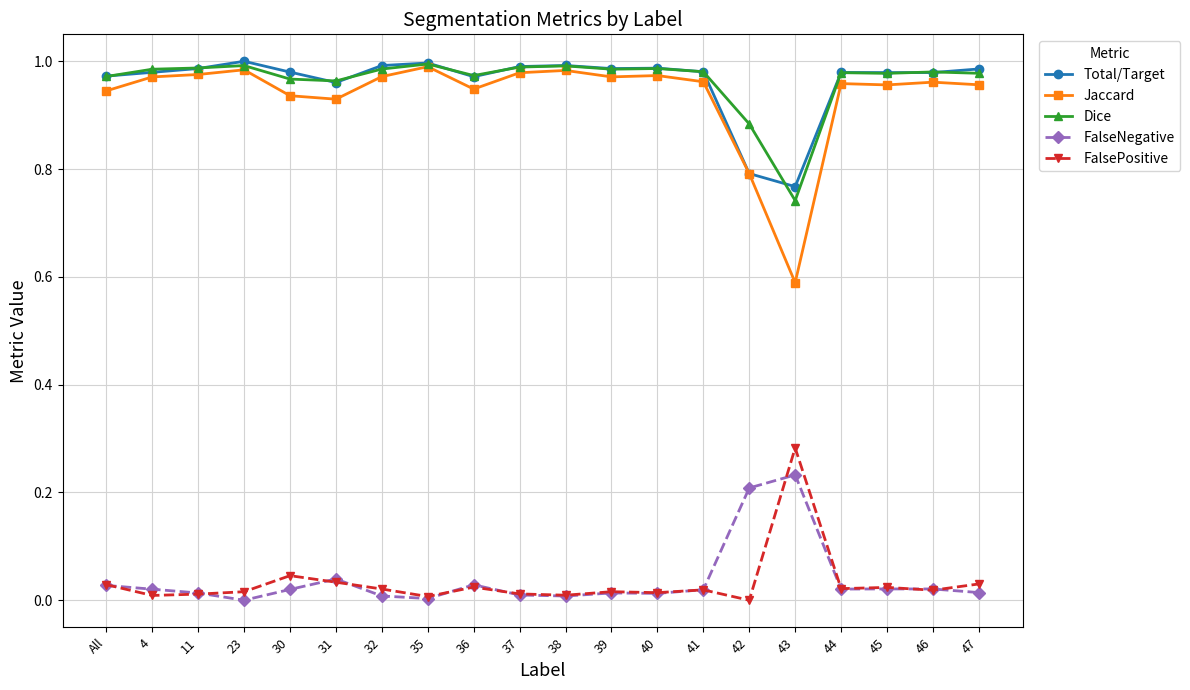

True or false: Jaccard and FalsePositive intersect in this chart.

False